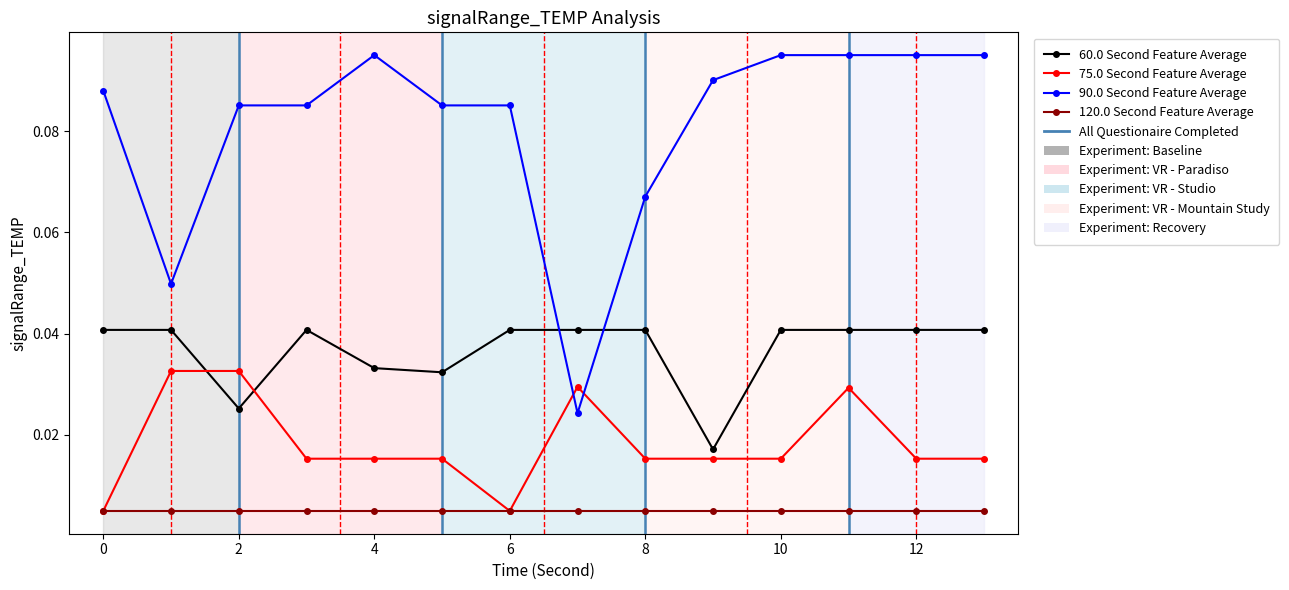

Does the chart have visible grid lines?

No